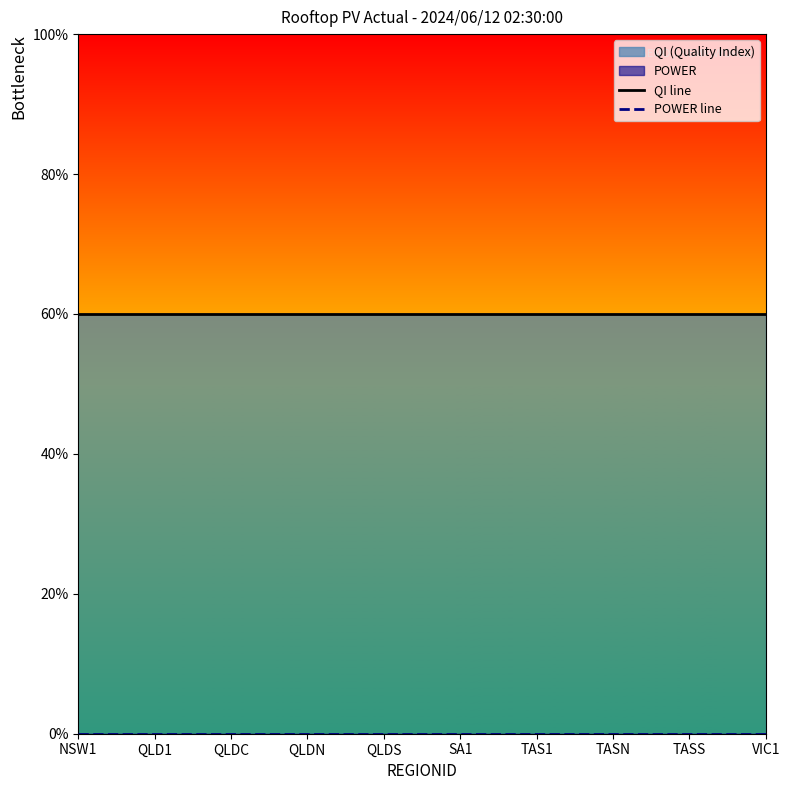

At which category is the sum across all series the highest?

NSW1